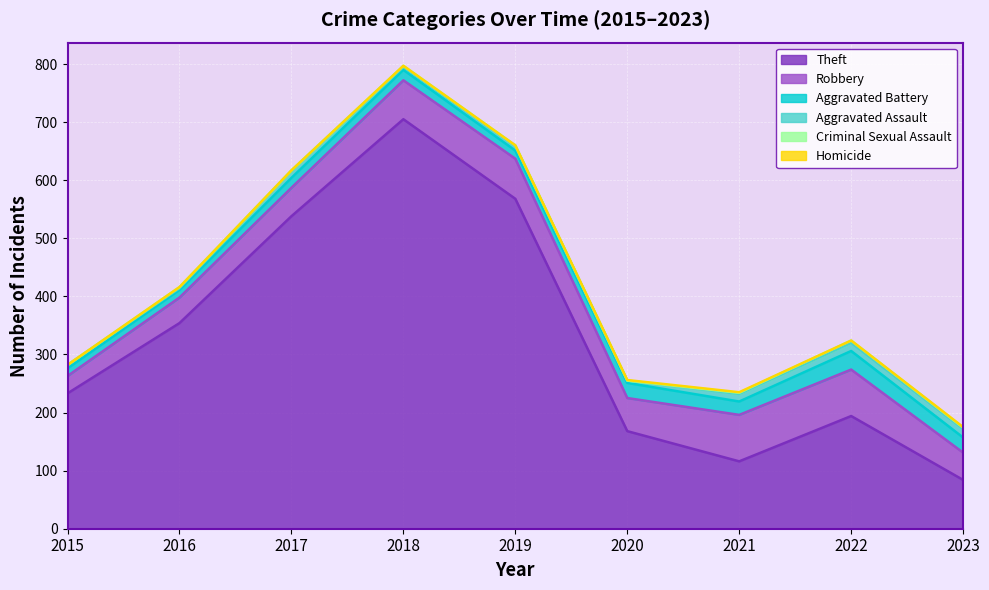

Reading right to left, extract all data points from this chart.

Theft: 84	194	116	168	568	705	538	354	233
Robbery: 47	80	80	57	69	67	49	44	30
Aggravated Battery: 26	32	23	26	14	18	17	13	13
Aggravated Assault: 15	14	13	4	8	5	12	3	6
Criminal Sexual Assault: 2	4	2	0	1	2	1	2	0
Homicide: 1	0	1	1	0	0	0	0	0